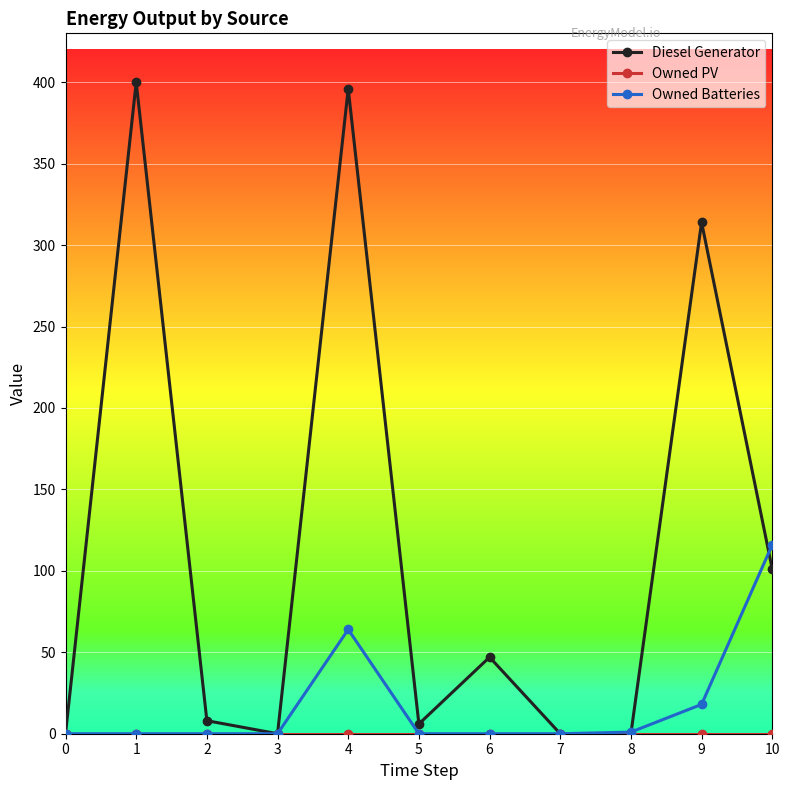

Which series has the widest spread of values?

Diesel Generator